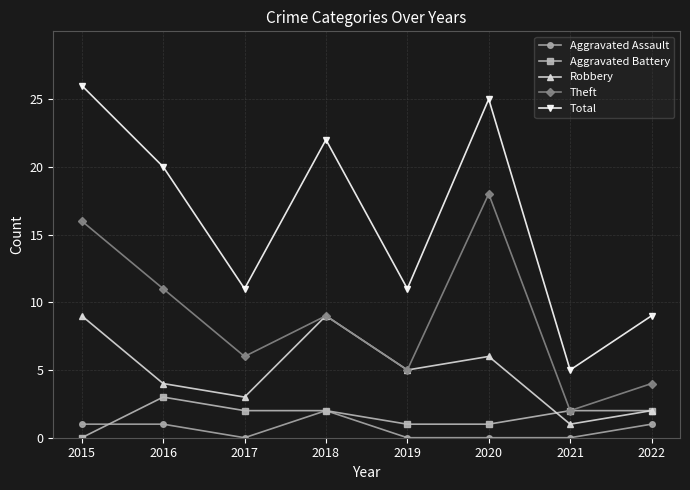

At which category is the sum across all series the highest?

2015